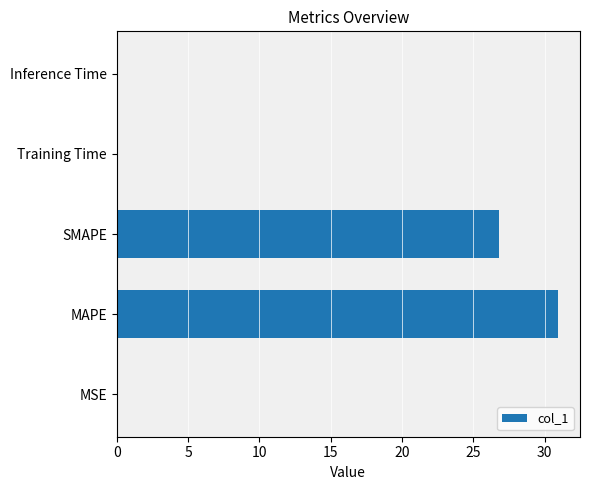

What is the average value?

11.6